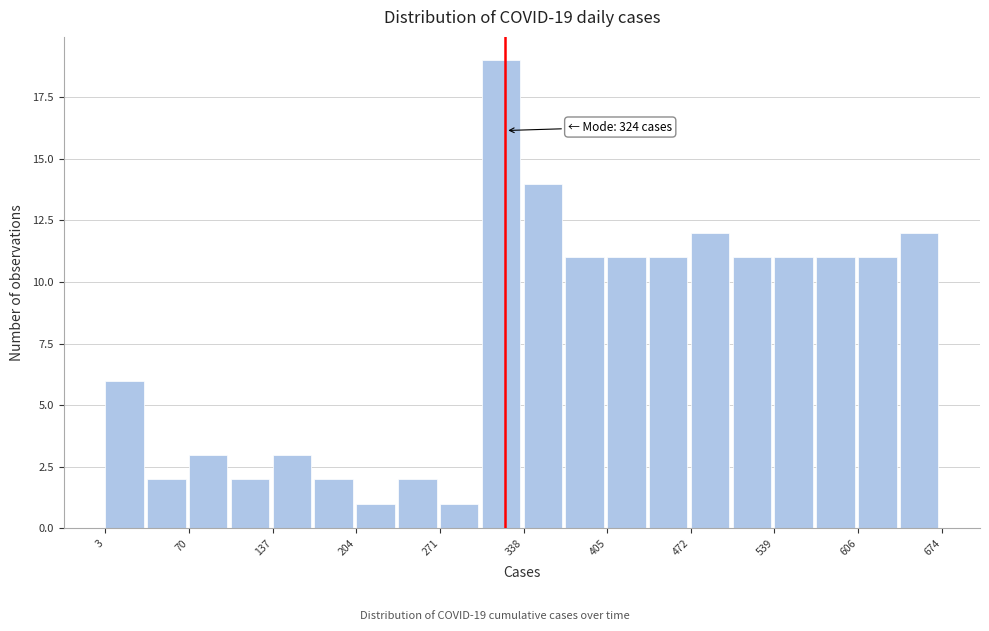

Read against the x-axis, roughly where is the centre of the tallest bar?

320